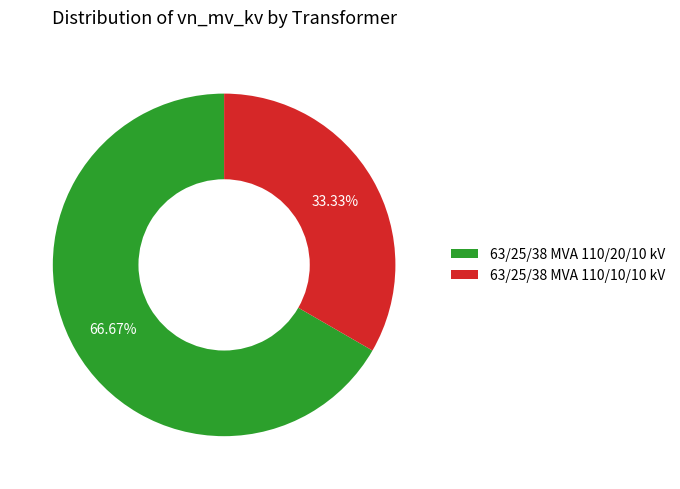

How many segments does this pie chart have?

2